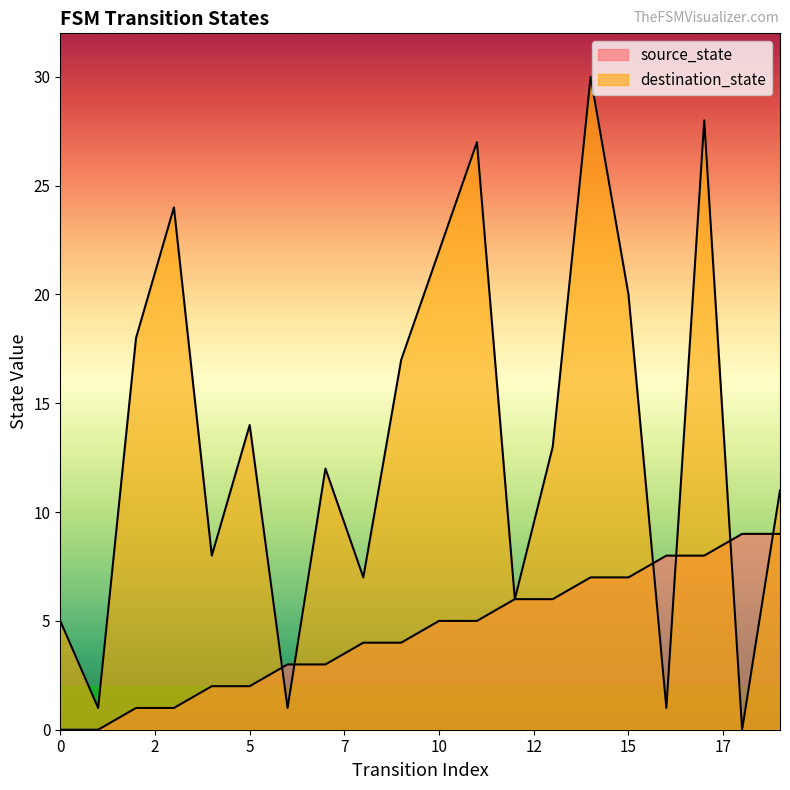

Reading left to right, extract all data points from this chart.

source_state: 0	0	1	1	2	2	3	3	4	4	5	5	6	6	7	7	8	8	9	9
destination_state: 5	1	18	24	8	14	1	12	7	17	22	27	6	13	30	20	1	28	0	11